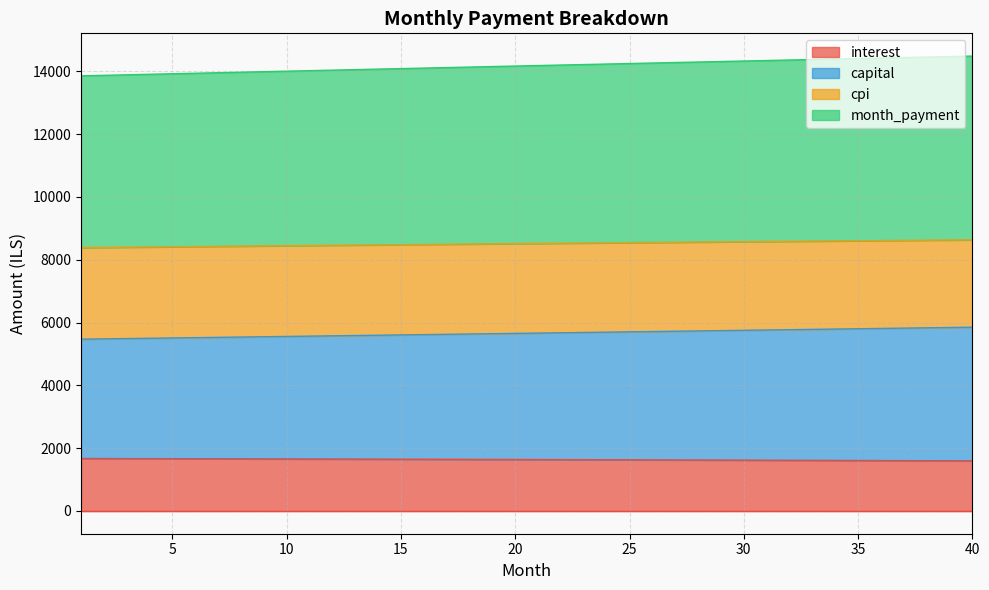

What is the maximum value for interest?

1671.5